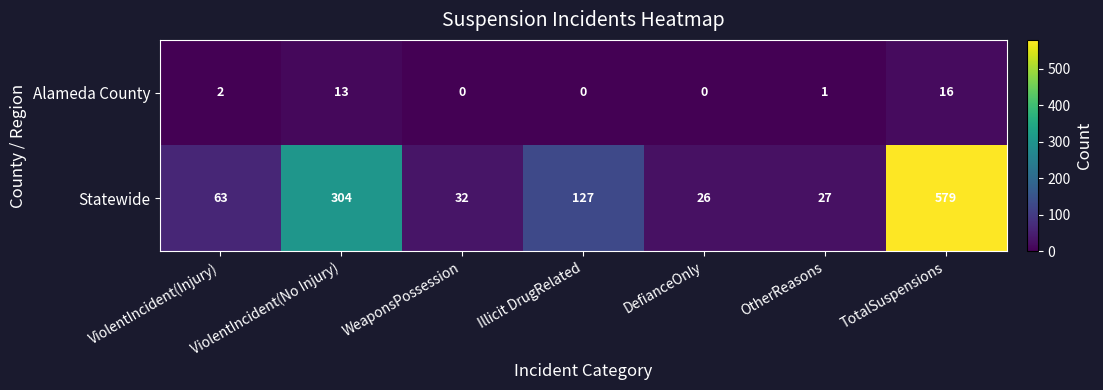

What is the average value of the Statewide series?

165